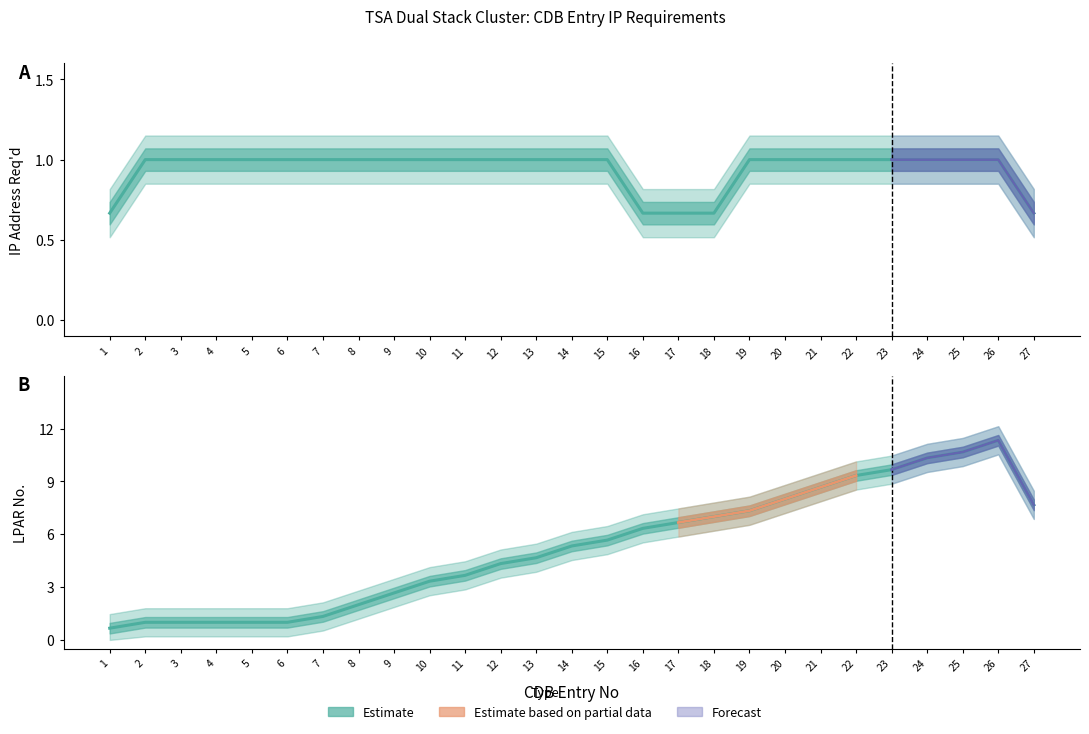

What is the average value of the IP Address Req'd series?

0.9